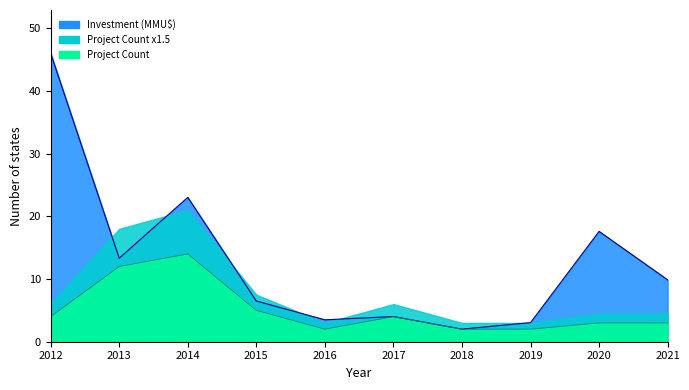

What is the minimum value shown in the chart?

2